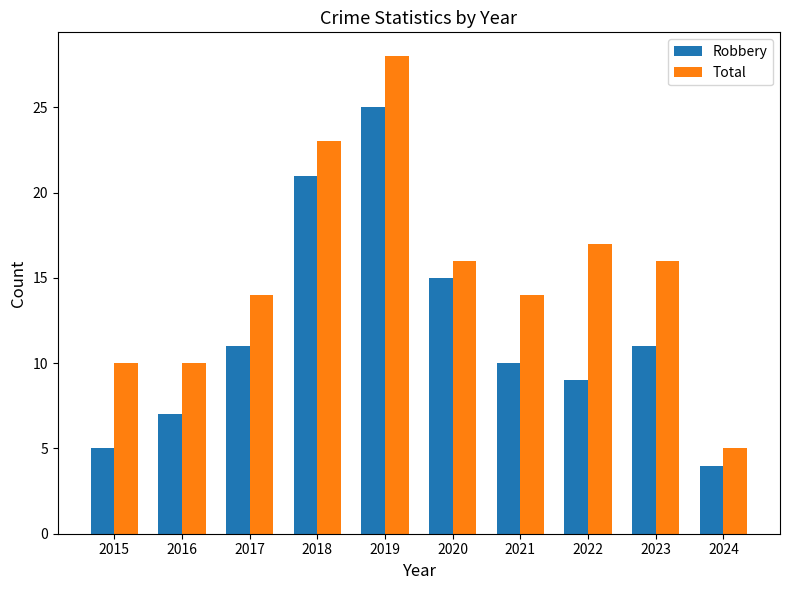

At which label is Robbery closest to 14?

2020